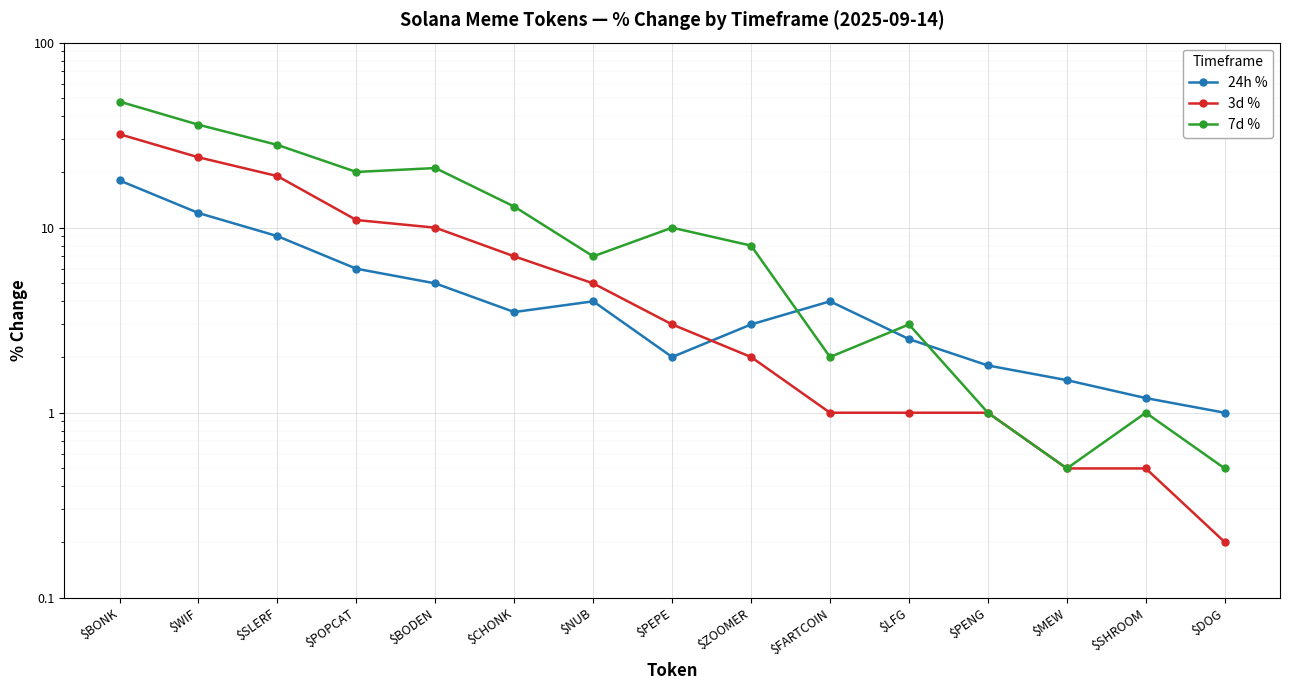

True or false: 3d % has more than 1 points higher than both neighbors.

False